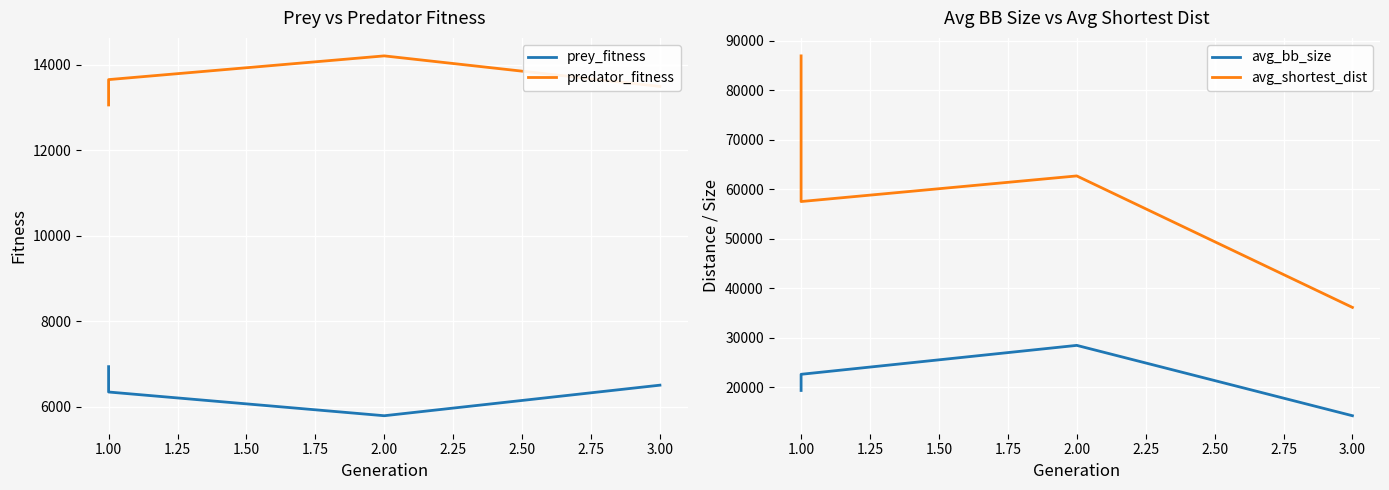

Where is predator_fitness nearest to the value 13635?

1.00